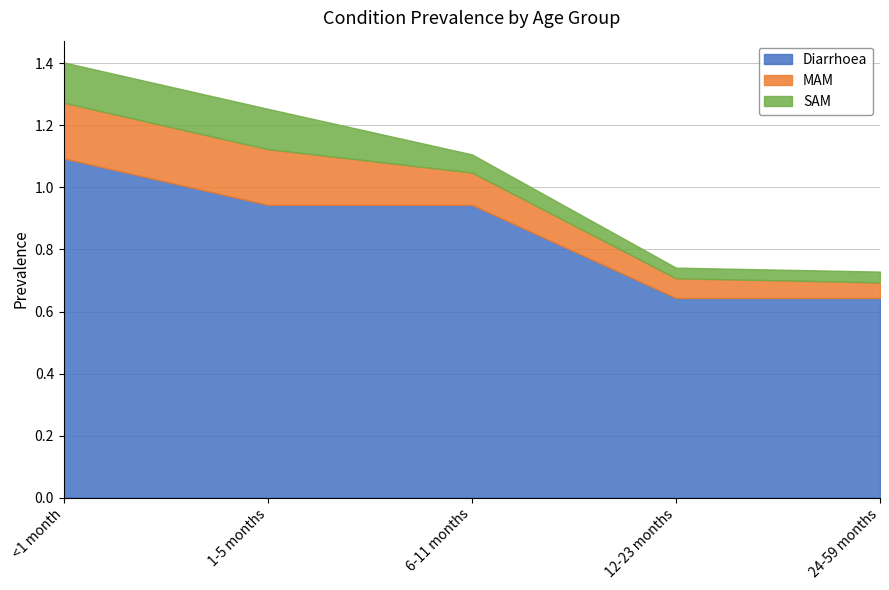

Does the chart have visible grid lines?

Yes